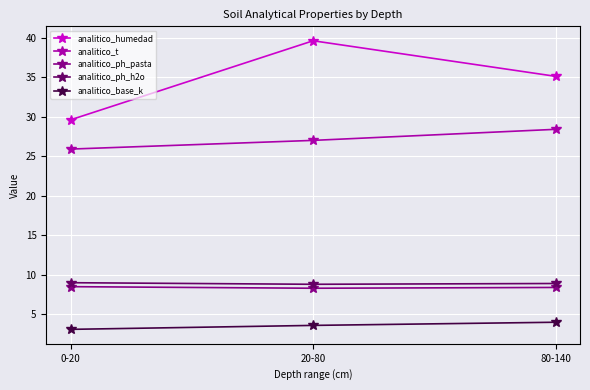

Which series has the largest total across all categories?

analitico_humedad